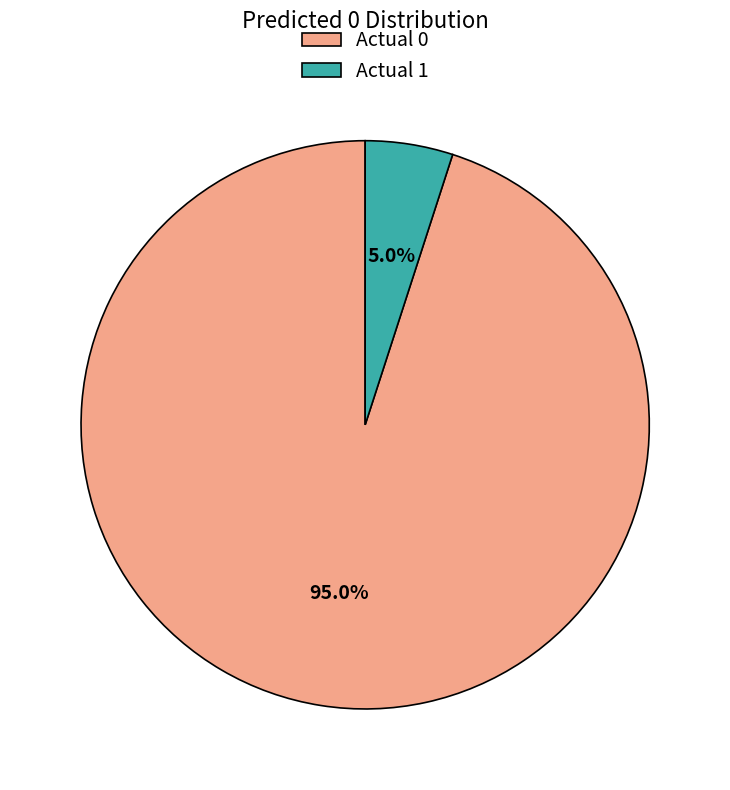

Which has a higher value, Actual 0 or Actual 1?

Actual 0